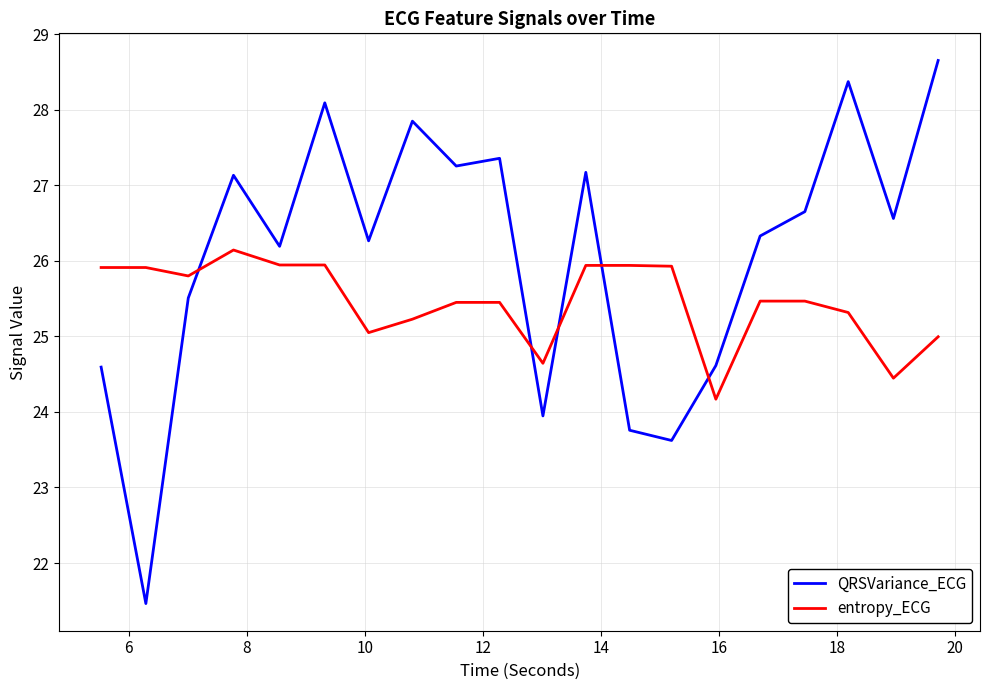

What is the difference between the maximum and minimum values in the QRSVariance_ECG series?

7.2